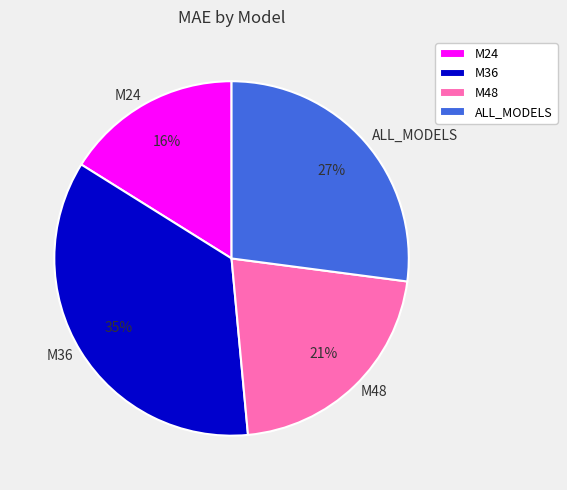

Approximately how many times larger is the value at ALL_MODELS compared to M48?

1.3